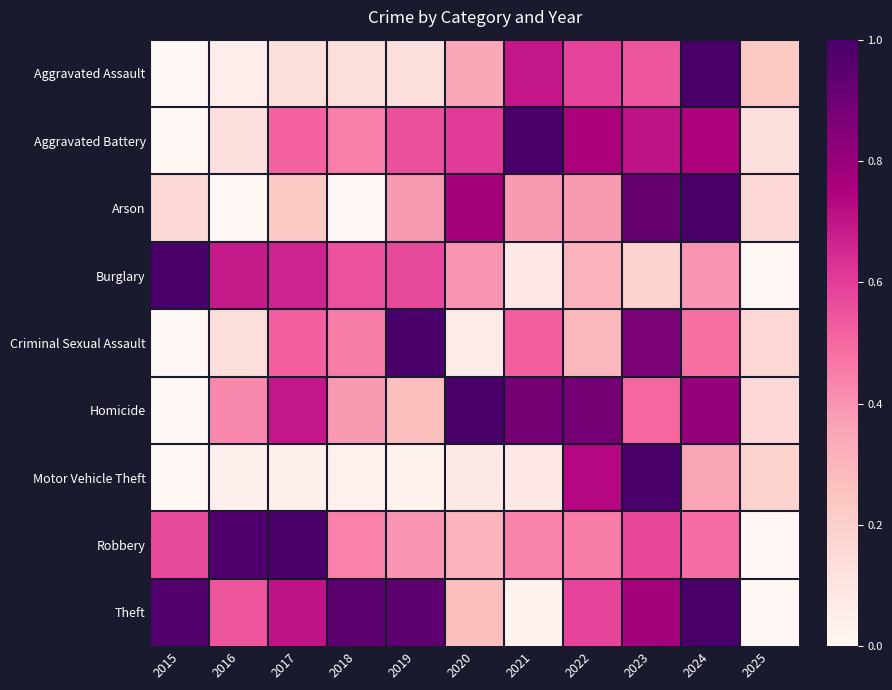

How many categories are shown in the chart?

11